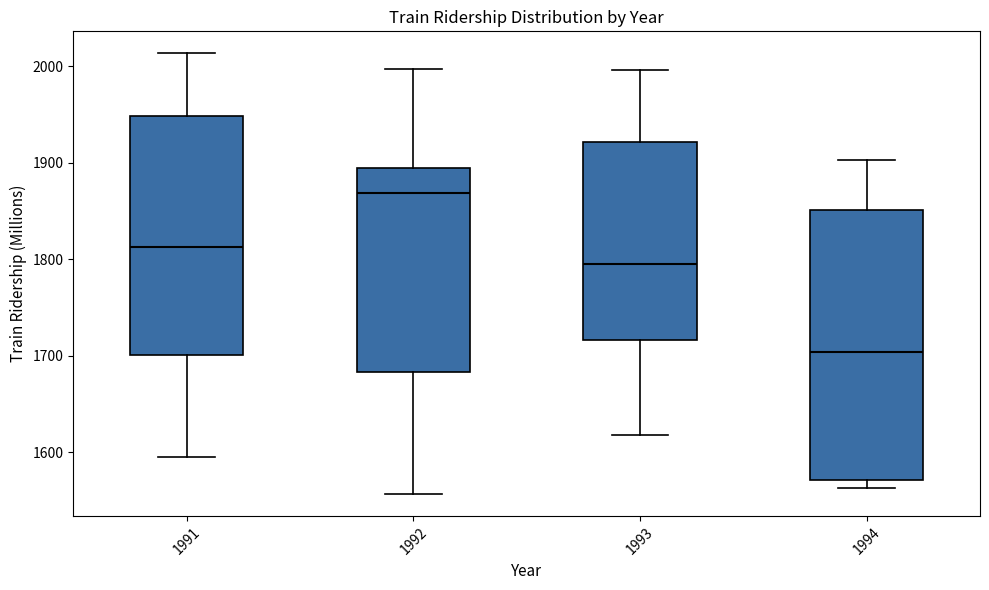

Reading left to right, read every box against the y-axis: the position of its median line, the range the box covers, and the ends of its whiskers. The values are not printed on the chart, so give them approximately, as read against the axis.

1991: median 1810, box 1700 to 1950, whiskers 1600 to 2010
1992: median 1870, box 1680 to 1890, whiskers 1560 to 2000
1993: median 1790, box 1720 to 1920, whiskers 1620 to 2000
1994: median 1700, box 1570 to 1850, whiskers 1560 to 1900